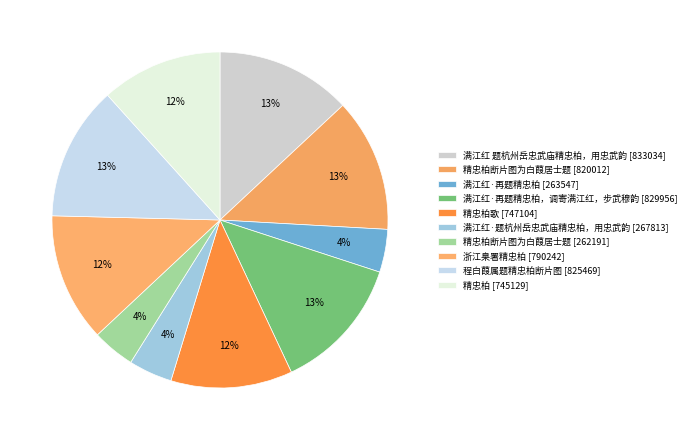

How many segments does this pie chart have?

10